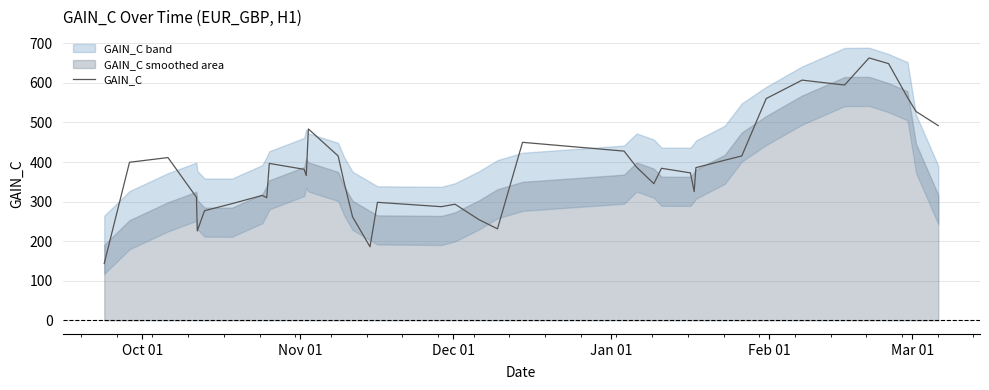

What is the maximum value for GAIN_C?

663.1